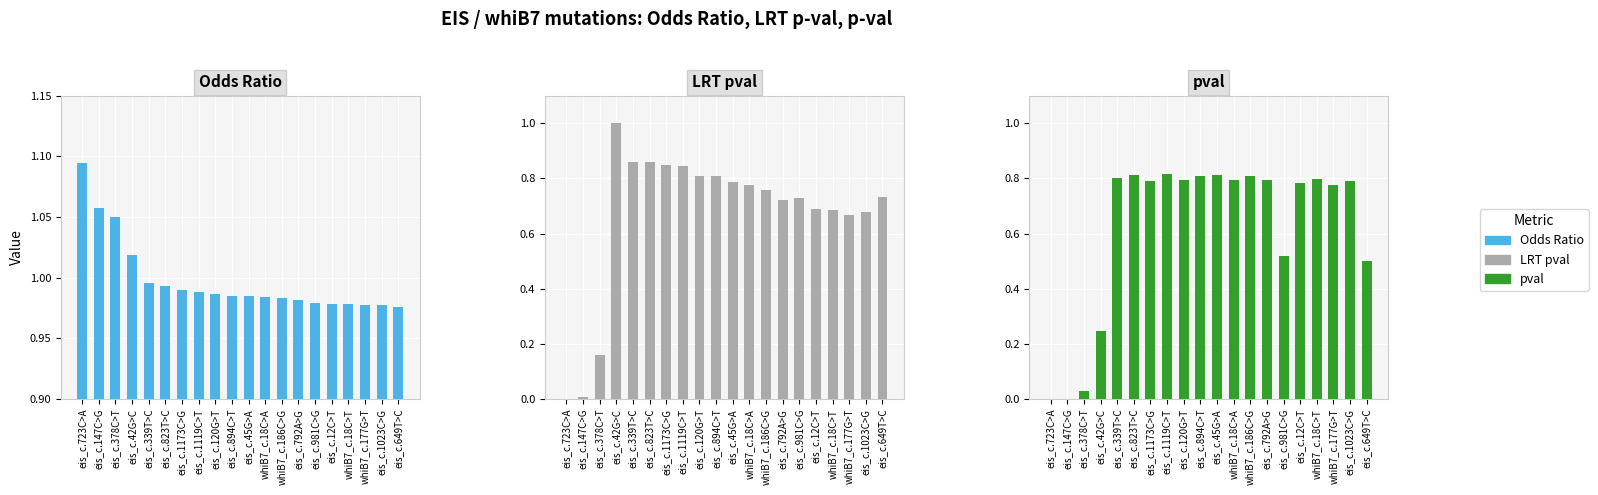

What is the sum of all Odds_Ratio values?

20.0